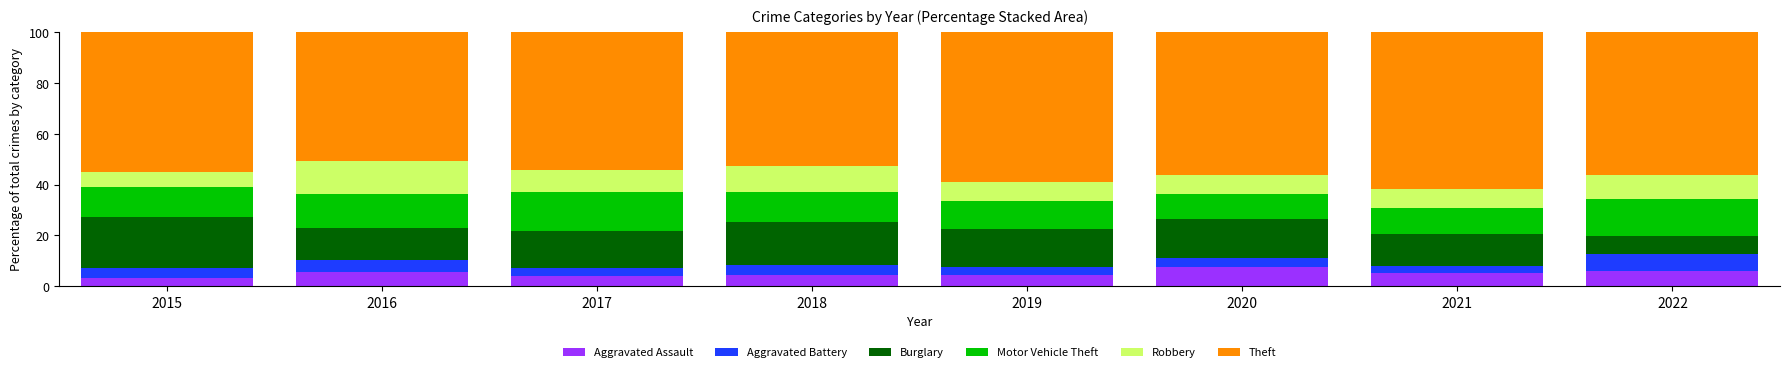

What is the total value across all series at 2021?

100.0